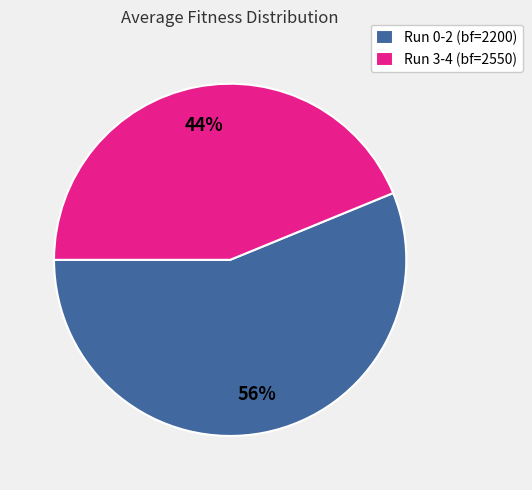

To the nearest percent, what is the difference between the largest and smallest slice percentages?

12%